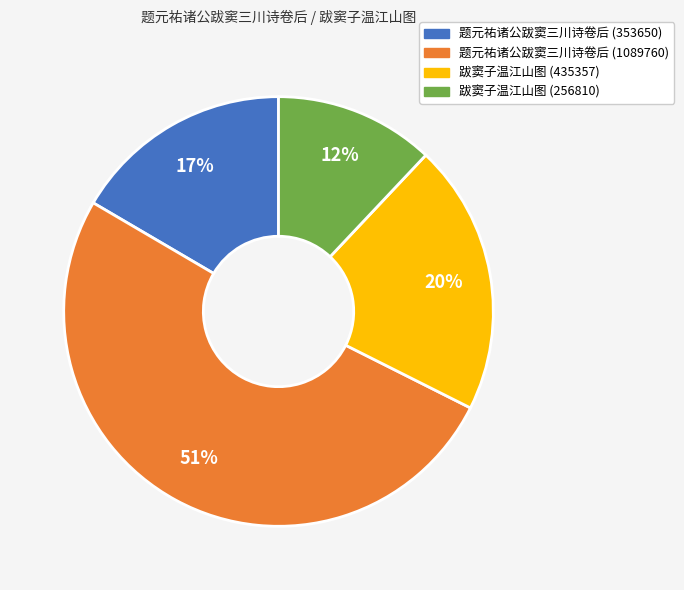

To the nearest percent, what percentage of the pie is 题元祐诸公跋窦三川诗卷后 (1089760)?

51%